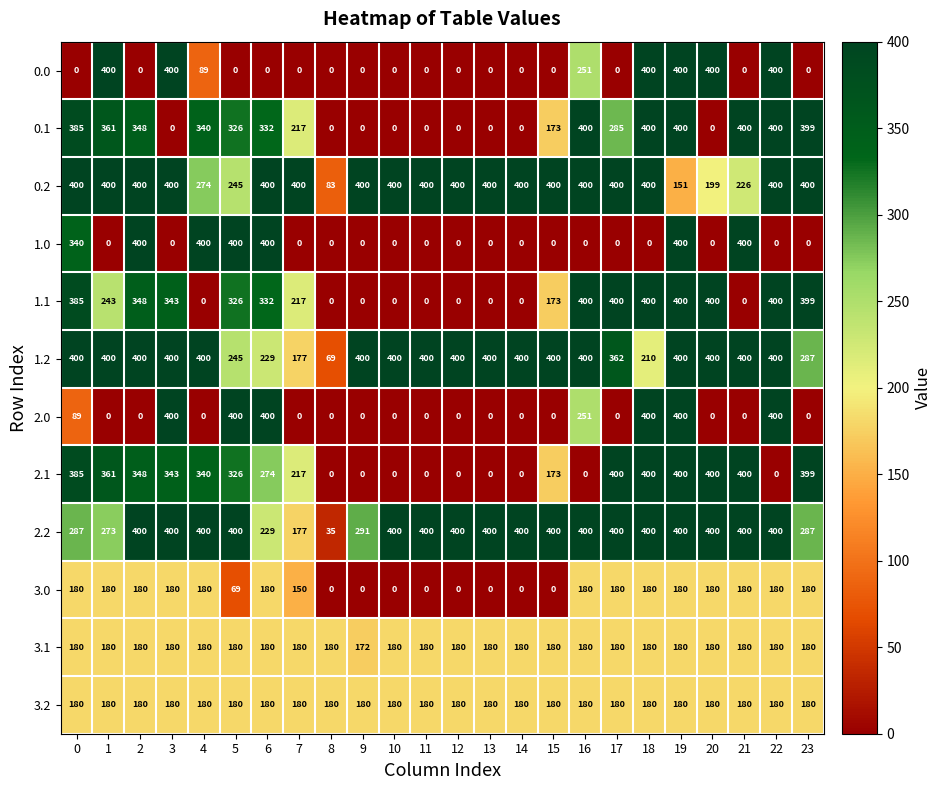

The value of 3.0 at 13 is 0. True or false?

True